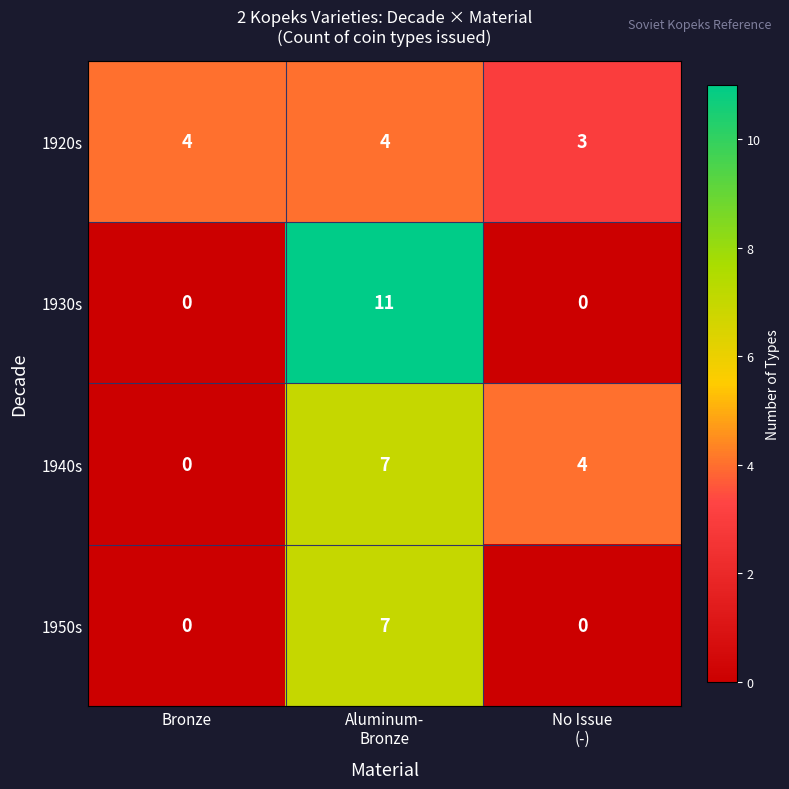

True or false: 1920s has a value of 4 at Bronze.

True